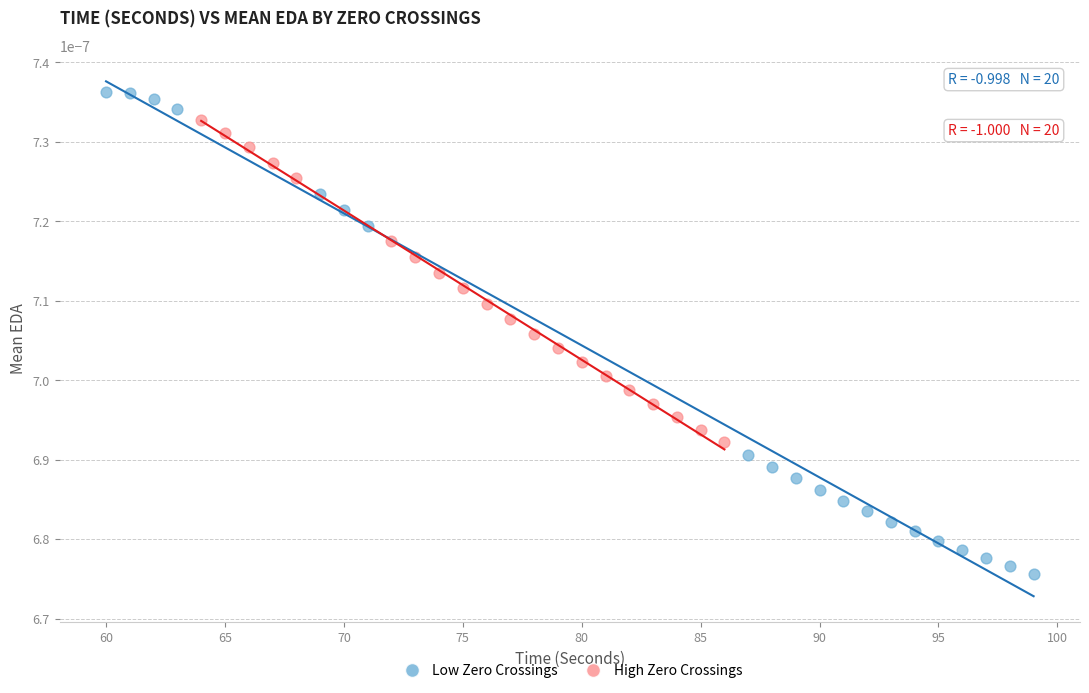

Which series reaches the maximum Y coordinate?

Low Zero Crossings